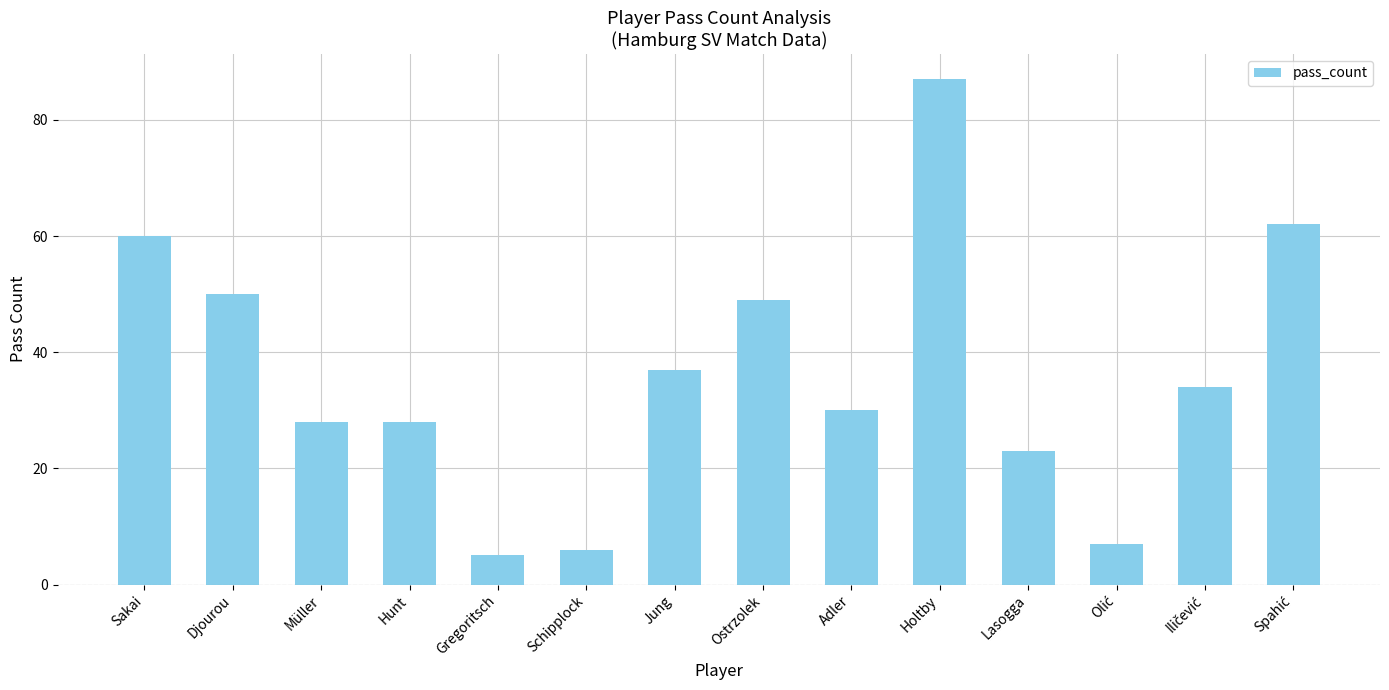

At which category does the chart reach its minimum across all series?

Gregoritsch